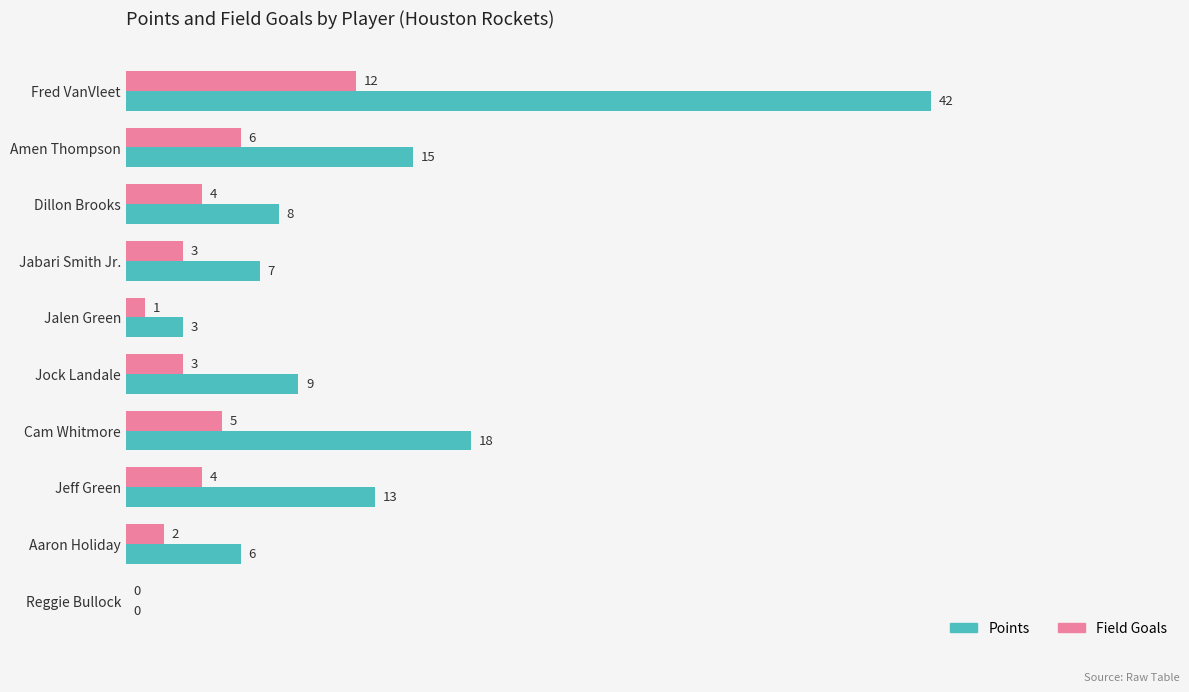

True or false: Field Goals has a value of -6 at Reggie Bullock.

False